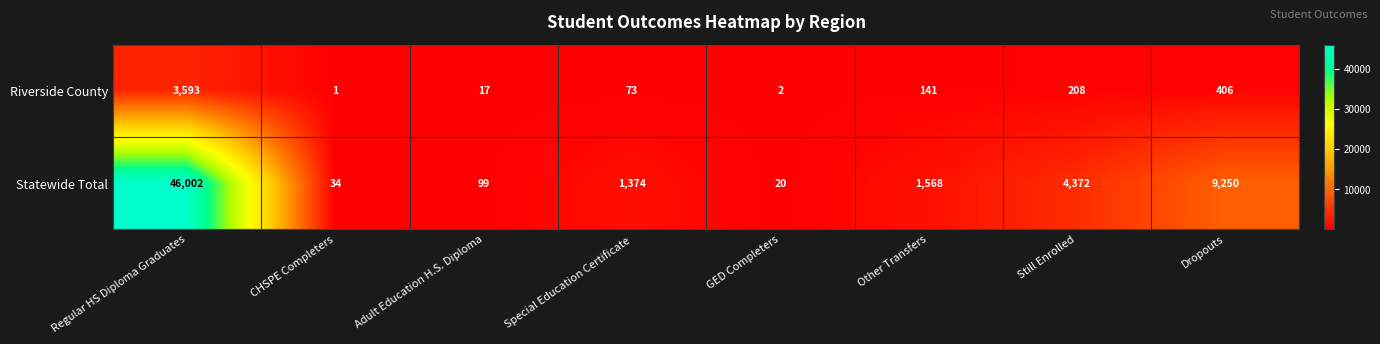

Which label corresponds to the smallest value in the chart?

CHSPE Completers